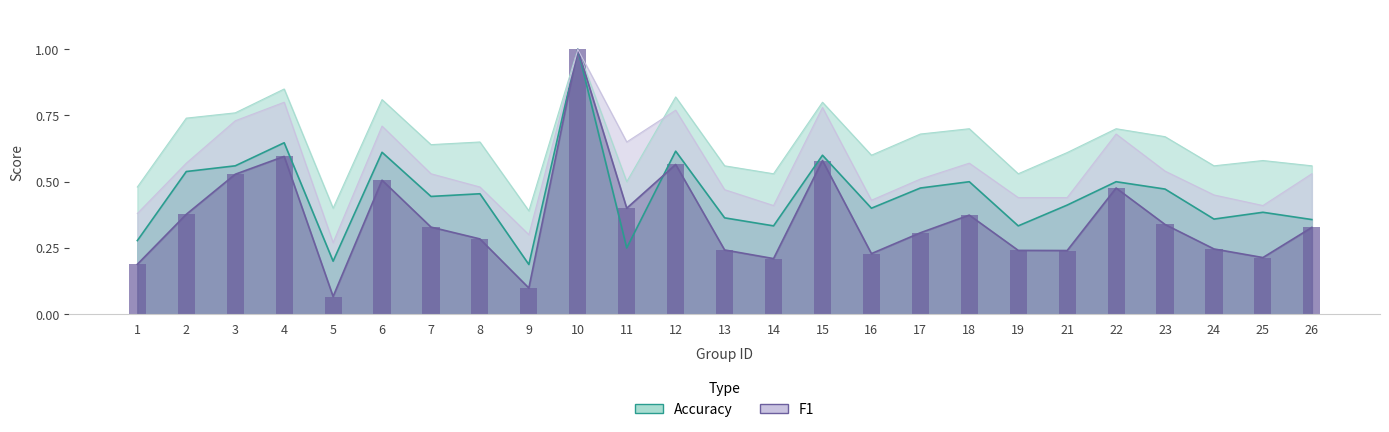

What is the greatest value displayed?

1.0